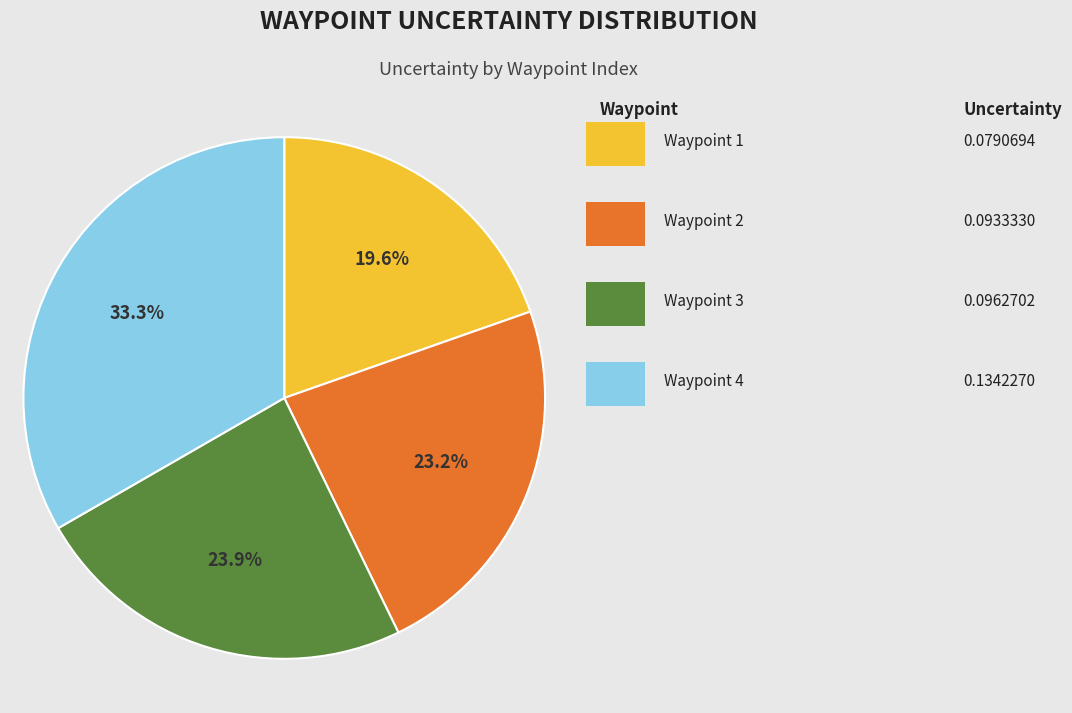

How many segments does this pie chart have?

4